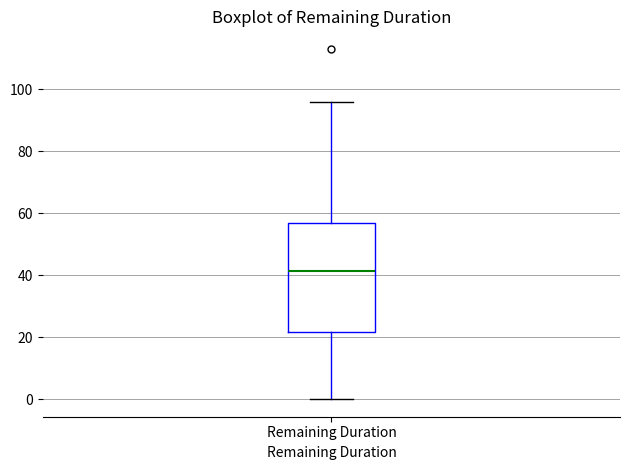

Where does the median line of the box for Remaining Duration sit on the y-axis? The values are not printed on the chart, so give them approximately, as read against the axis.

42